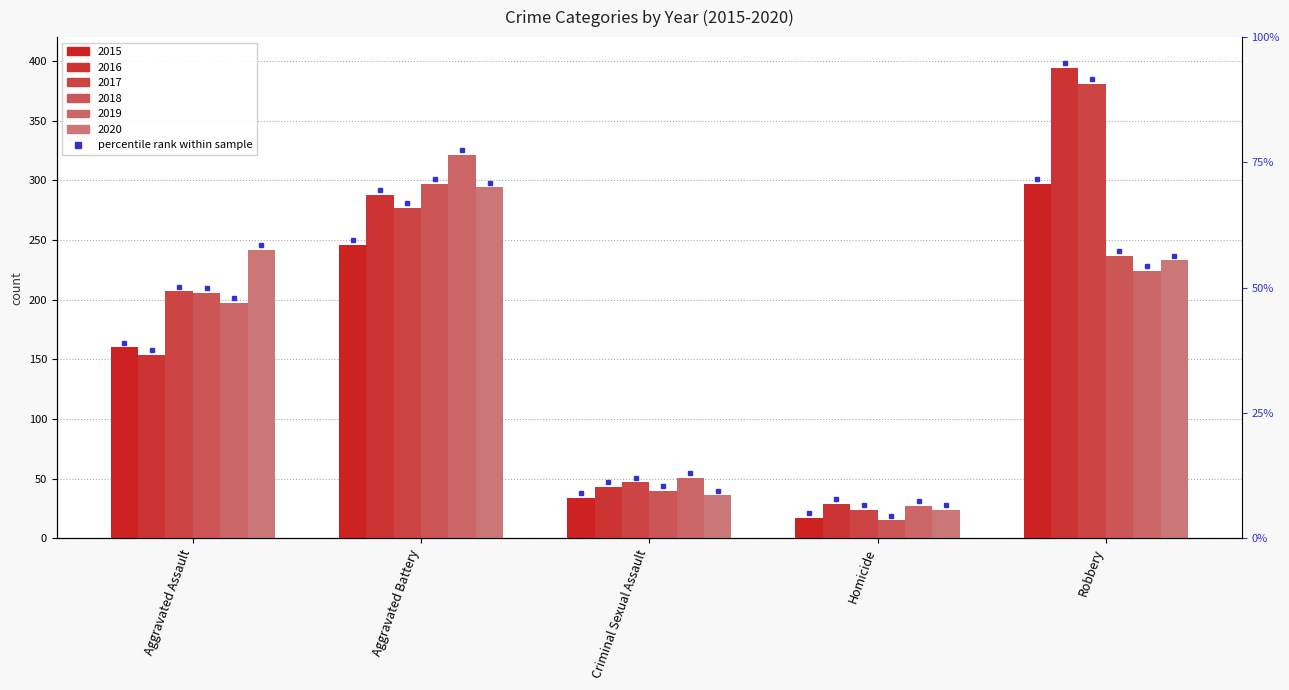

At which label does 2015 first exceed 160?

Aggravated Battery